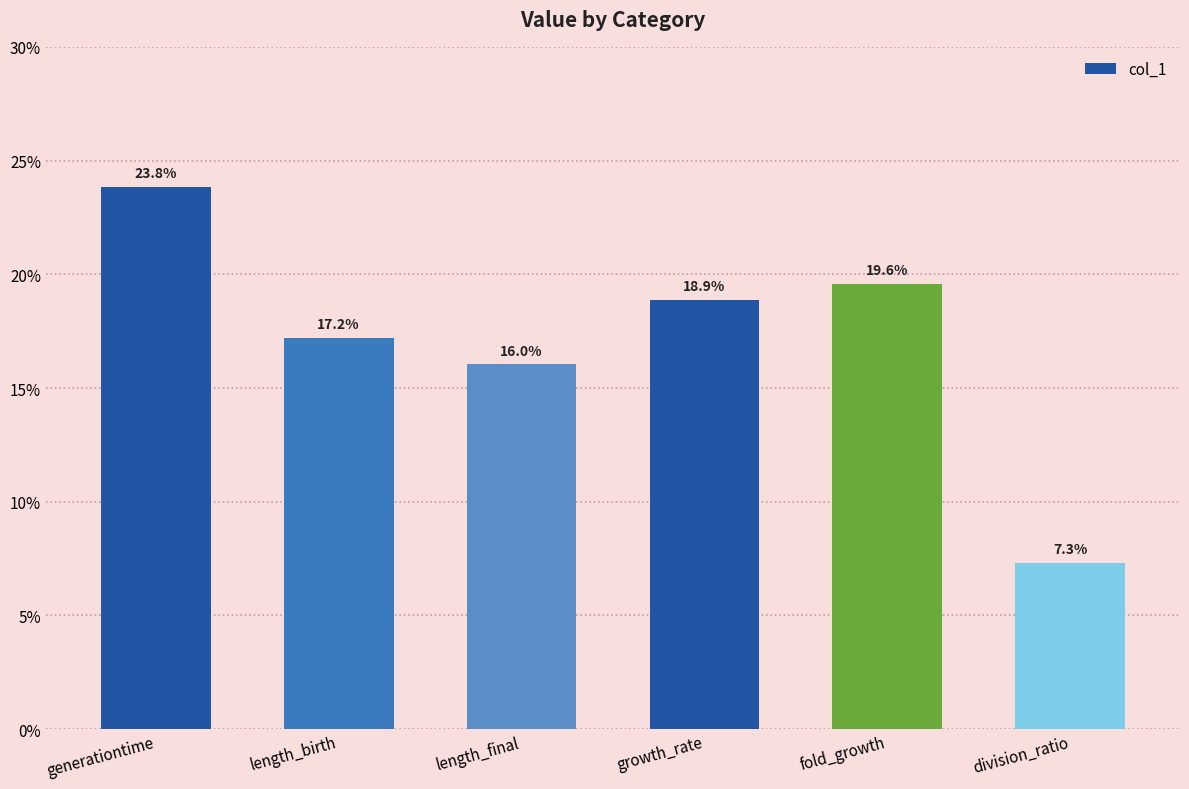

Does the chart contain any negative values?

No